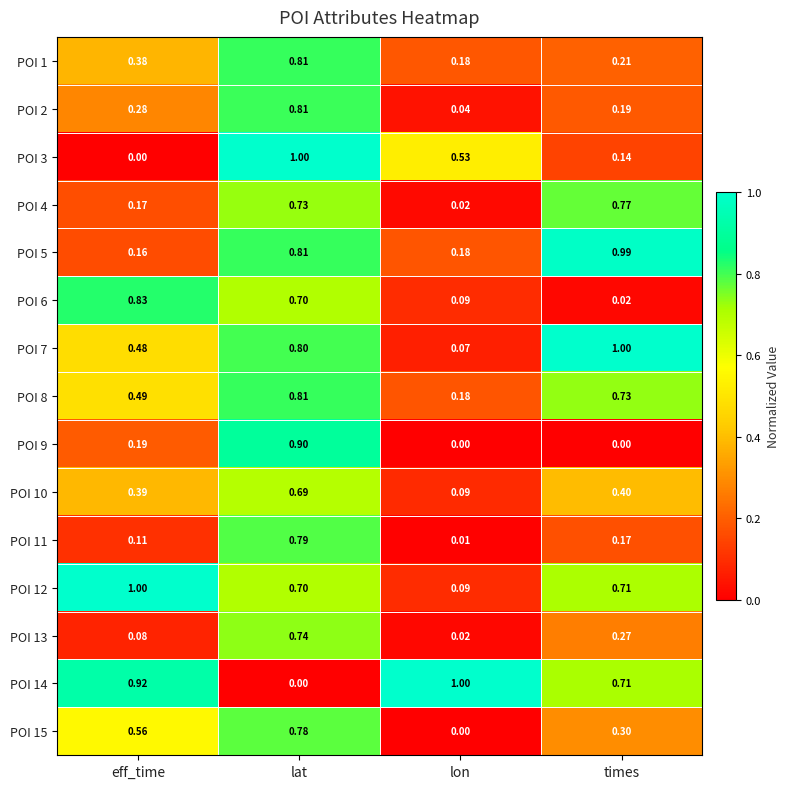

At which category is the sum across all series the highest?

lat